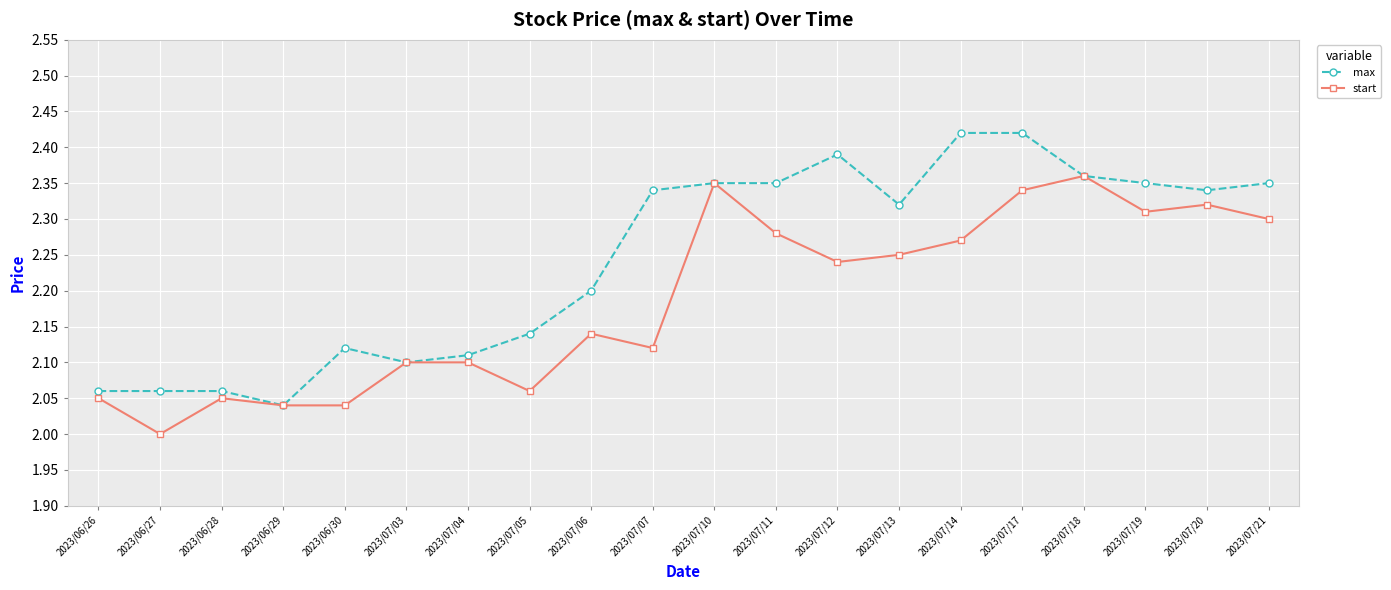

At which label does max reach its minimum?

2023/06/29